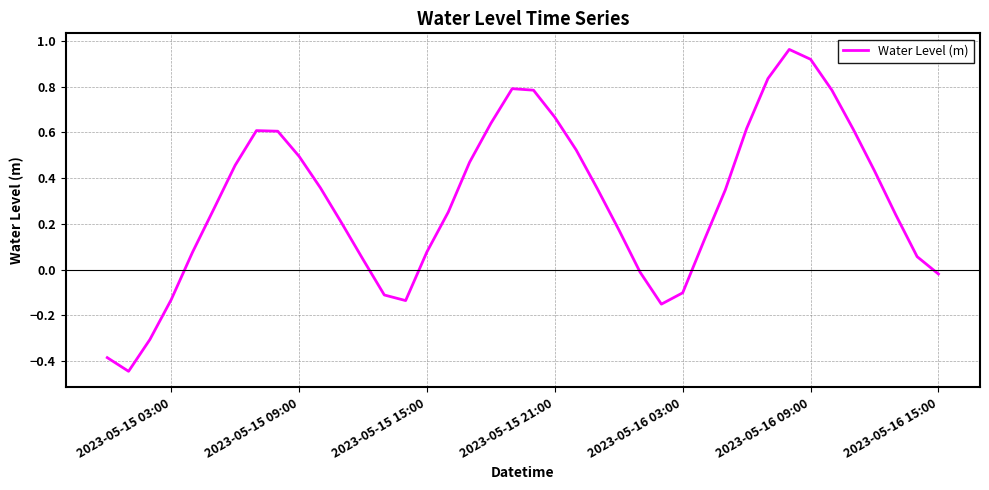

What is the difference between the maximum and minimum values?

1.4